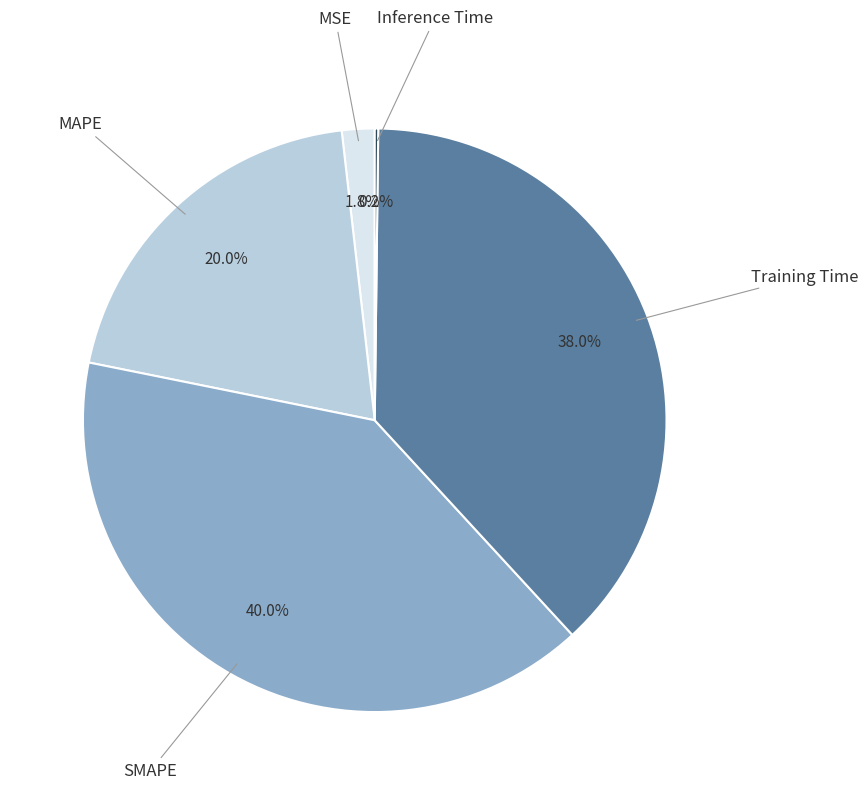

Combined, what portion of the pie is Training Time and MAPE?

58.0%